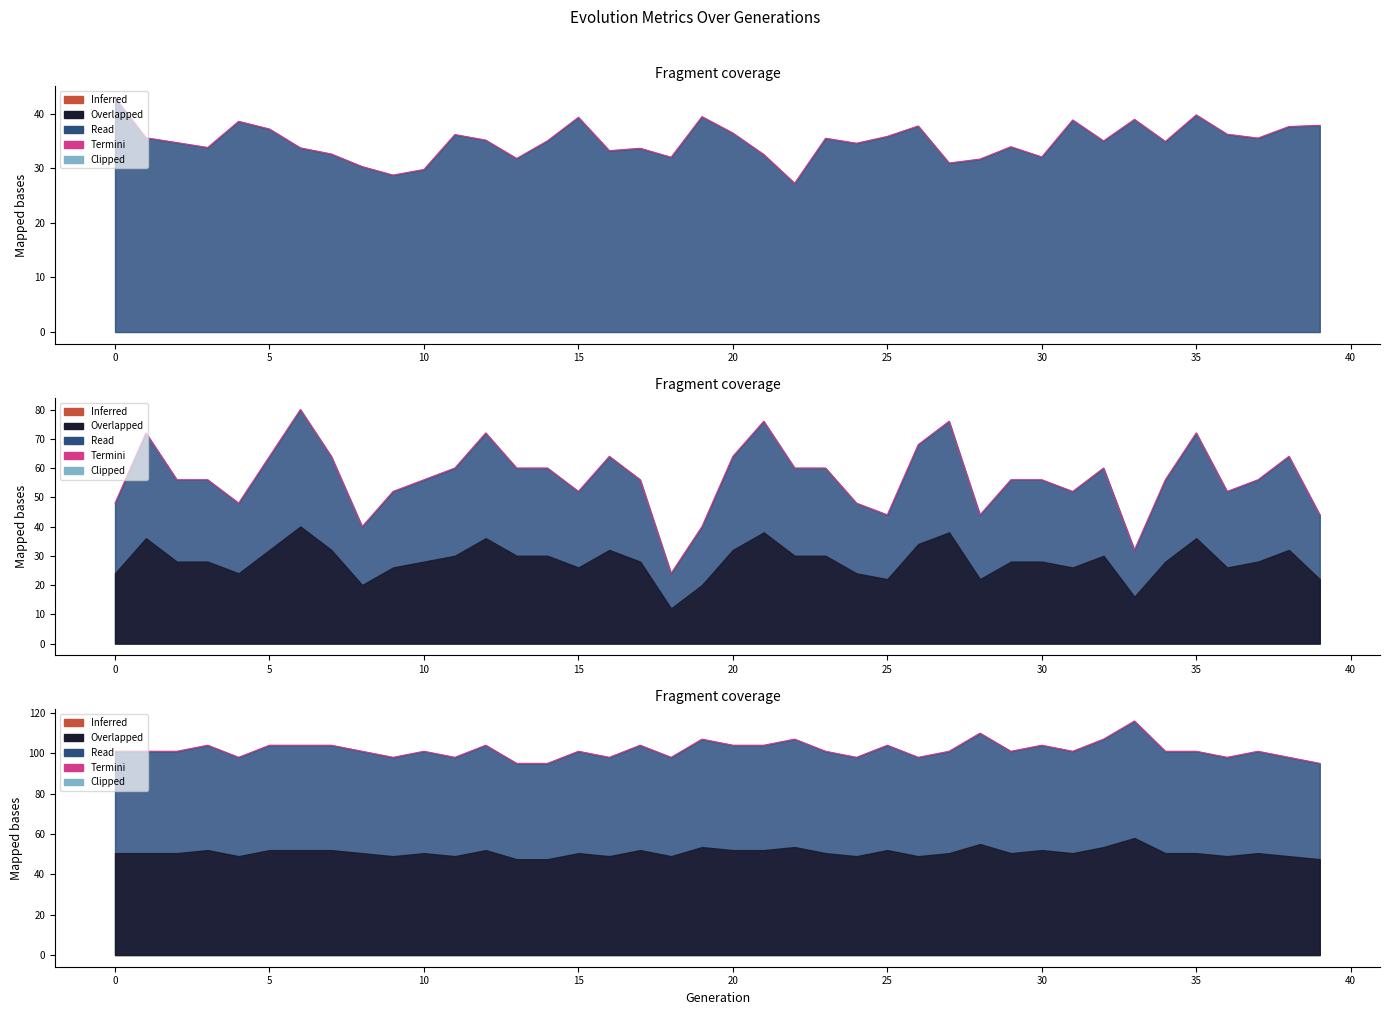

Does the chart display data point markers on the line(s)?

No